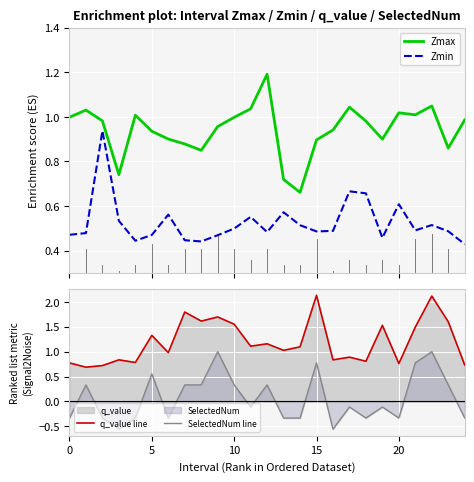

How many interior local valleys does the SelectedNum line series have?

6